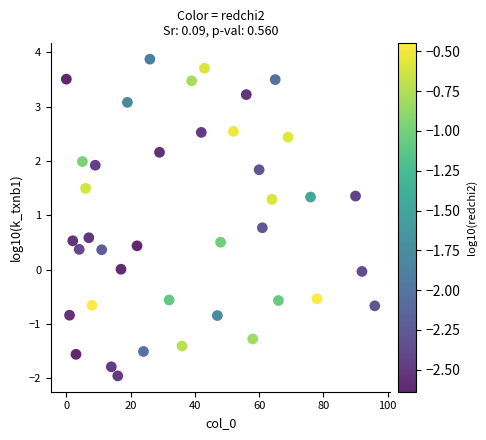

What is the range of X values (max minus min)?

96.0